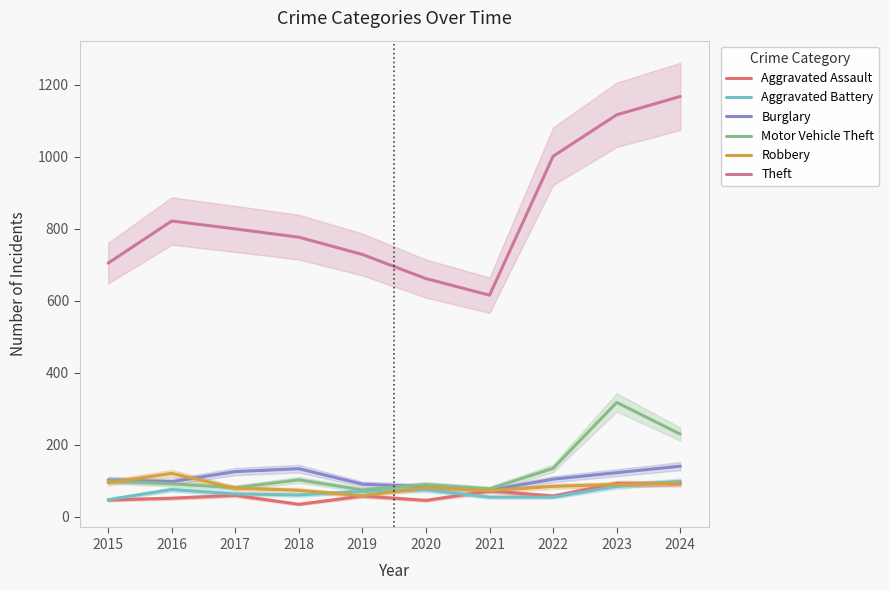

Which series has the largest total across all categories?

Theft